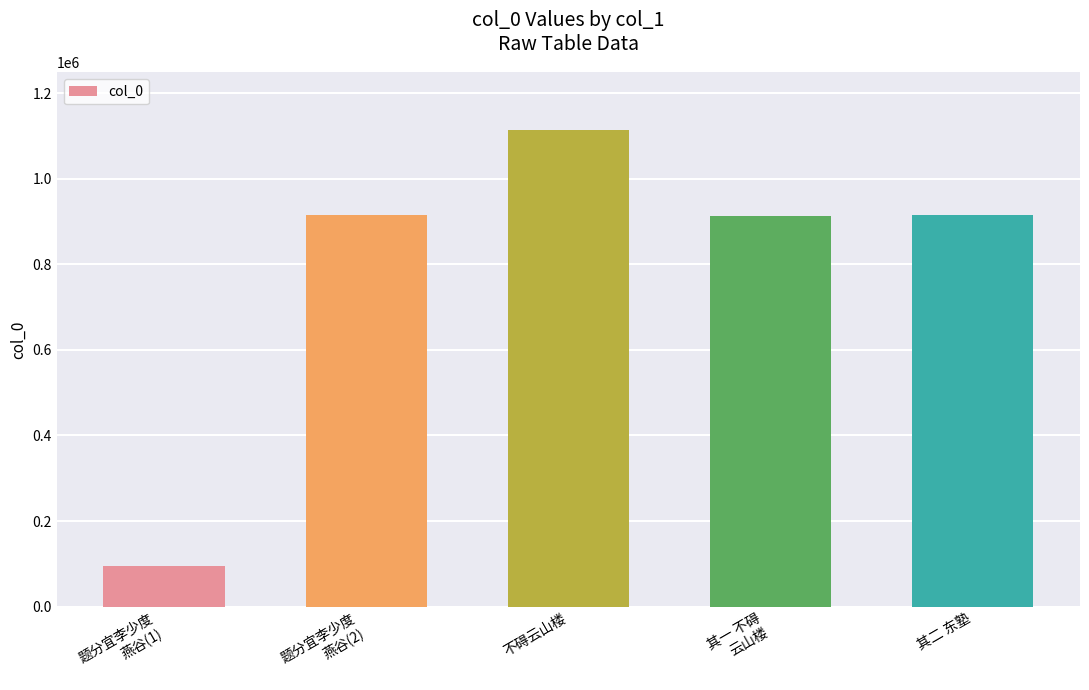

What is the smallest value displayed?

94031